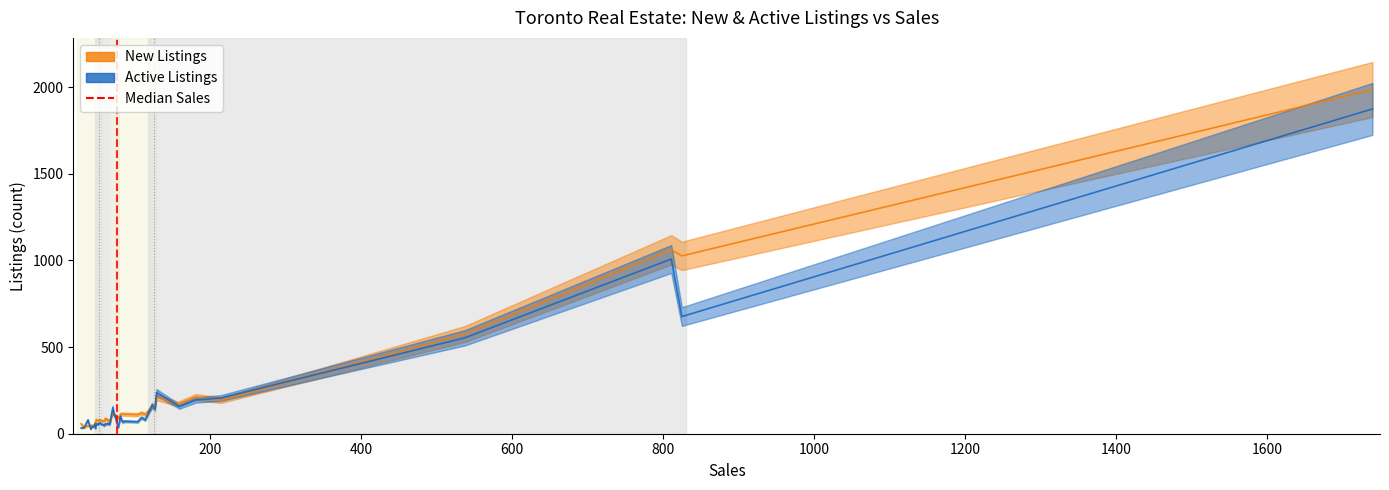

Does the chart display data point markers on the line(s)?

No